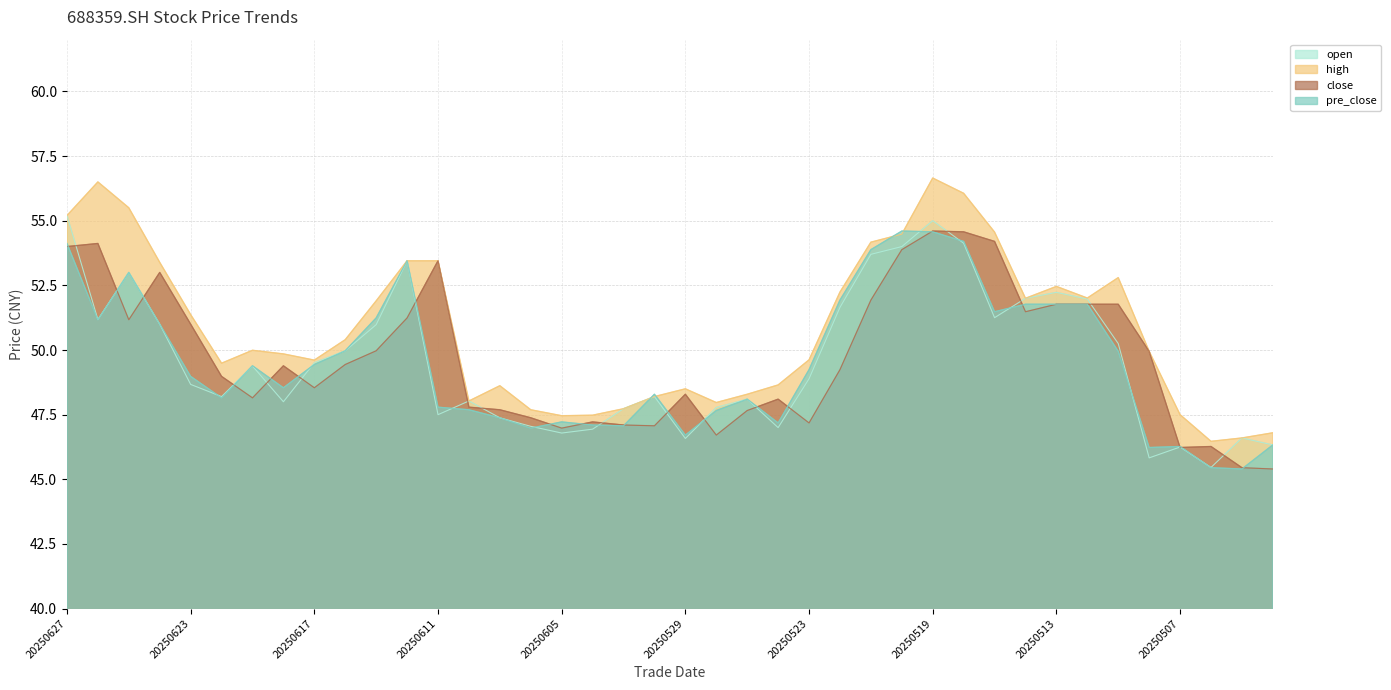

Reading left to right, extract all data points from this chart.

open: 20250627=55.2	20250626=51.2	20250625=53.0	20250624=51.0	20250623=48.7	20250620=48.2	20250619=49.4	20250618=48.0	20250617=49.5	20250616=50.0	20250613=51.0	20250612=53.5	20250611=47.5	20250610=48.0	20250609=47.4	20250606=47.0	20250605=46.8	20250604=46.9	20250603=47.7	20250530=48.2	20250529=46.6	20250528=47.8	20250527=48.1	20250526=47.0	20250523=48.9	20250522=51.6	20250521=53.7	20250520=54.0	20250519=55.0	20250516=54.1	20250515=51.2	20250514=52.0	20250513=52.2	20250512=52.0	20250509=50.2	20250508=45.8	20250507=46.2	20250506=45.5	20250430=46.6	20250429=46.3
high: 20250627=55.2	20250626=56.5	20250625=55.5	20250624=53.4	20250623=51.4	20250620=49.5	20250619=50.0	20250618=49.9	20250617=49.6	20250616=50.4	20250613=51.9	20250612=53.5	20250611=53.5	20250610=48.0	20250609=48.6	20250606=47.7	20250605=47.5	20250604=47.5	20250603=47.7	20250530=48.2	20250529=48.5	20250528=48.0	20250527=48.3	20250526=48.6	20250523=49.6	20250522=52.2	20250521=54.2	20250520=54.5	20250519=56.6	20250516=56.1	20250515=54.6	20250514=52.0	20250513=52.5	20250512=52.0	20250509=52.8	20250508=50.0	20250507=47.5	20250506=46.5	20250430=46.6	20250429=46.8
close: 20250627=54.0	20250626=54.1	20250625=51.2	20250624=53.0	20250623=51.0	20250620=49.0	20250619=48.1	20250618=49.4	20250617=48.5	20250616=49.4	20250613=50.0	20250612=51.2	20250611=53.5	20250610=47.8	20250609=47.7	20250606=47.4	20250605=47.0	20250604=47.2	20250603=47.1	20250530=47.1	20250529=48.3	20250528=46.7	20250527=47.7	20250526=48.1	20250523=47.2	20250522=49.2	20250521=51.9	20250520=53.9	20250519=54.6	20250516=54.6	20250515=54.2	20250514=51.5	20250513=51.8	20250512=51.8	20250509=51.8	20250508=50.0	20250507=46.2	20250506=46.3	20250430=45.5	20250429=45.4
pre_close: 20250627=54.1	20250626=51.2	20250625=53.0	20250624=51.0	20250623=49.0	20250620=48.1	20250619=49.4	20250618=48.5	20250617=49.4	20250616=50.0	20250613=51.2	20250612=53.5	20250611=47.8	20250610=47.7	20250609=47.4	20250606=47.0	20250605=47.2	20250604=47.1	20250603=47.1	20250530=48.3	20250529=46.7	20250528=47.7	20250527=48.1	20250526=47.2	20250523=49.2	20250522=51.9	20250521=53.9	20250520=54.6	20250519=54.6	20250516=54.2	20250515=51.5	20250514=51.8	20250513=51.8	20250512=51.8	20250509=50.0	20250508=46.2	20250507=46.3	20250506=45.5	20250430=45.4	20250429=46.3